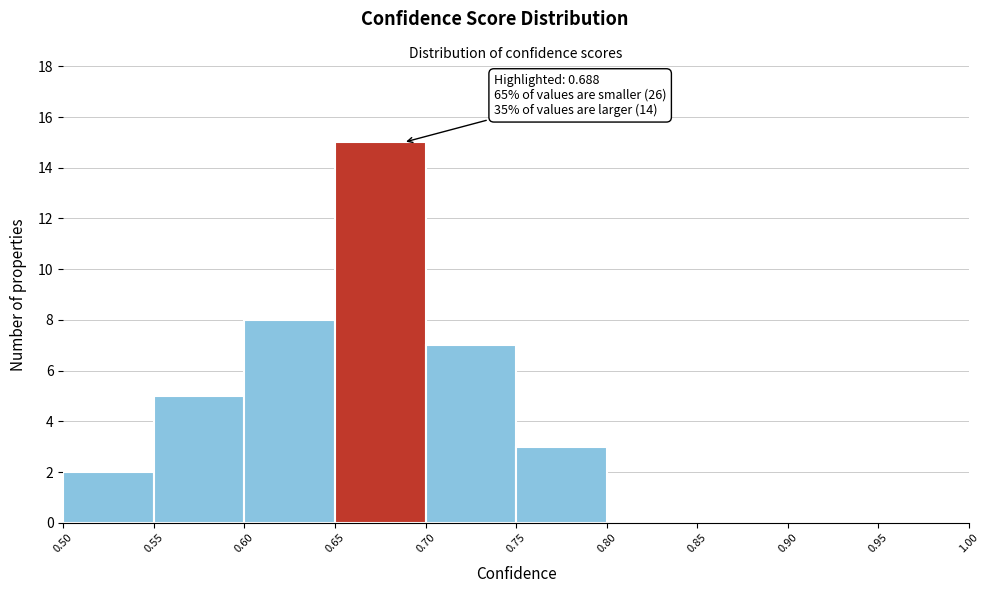

Which range on the x-axis has the tallest bar?

0.65 to 0.70